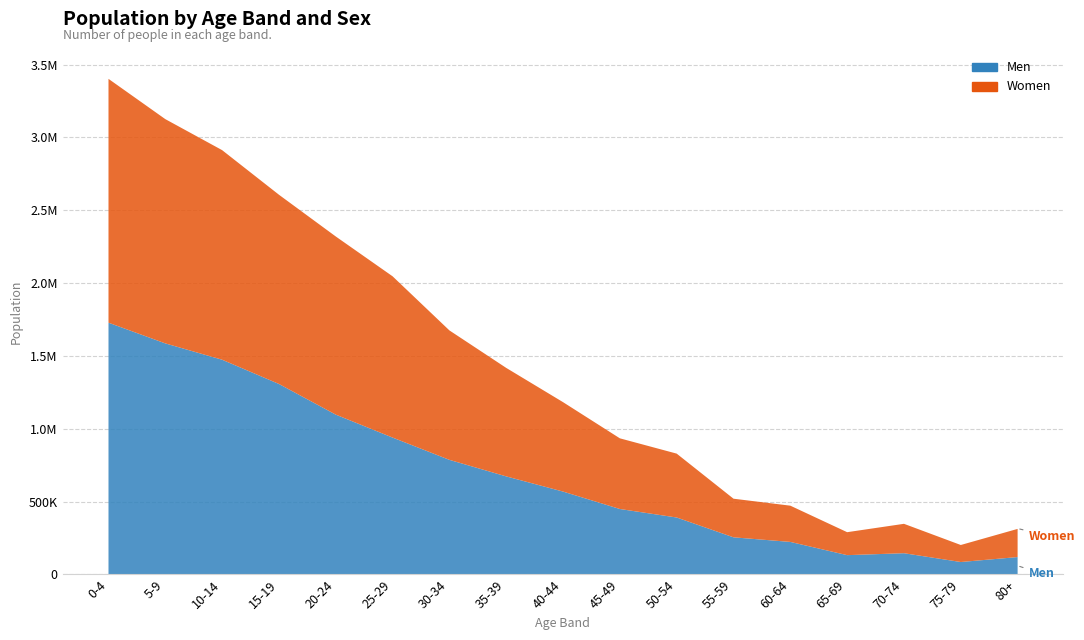

Which series has the largest range (max minus min)?

Men